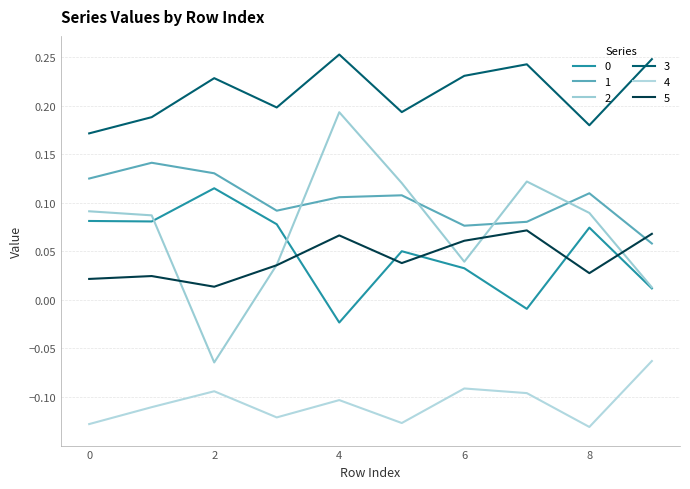

In 1, how many points are higher than both neighbors (excluding endpoints)?

3